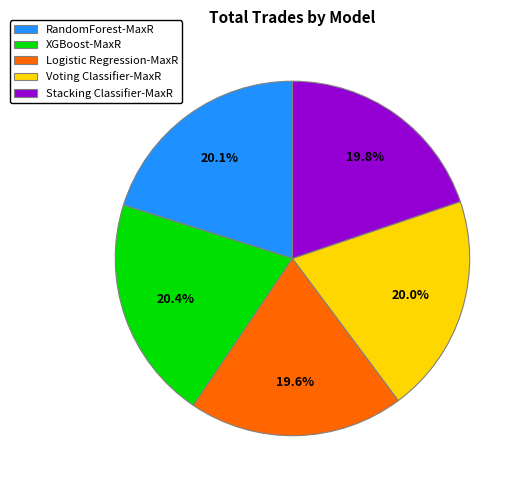

Count the number of slices in the pie.

5